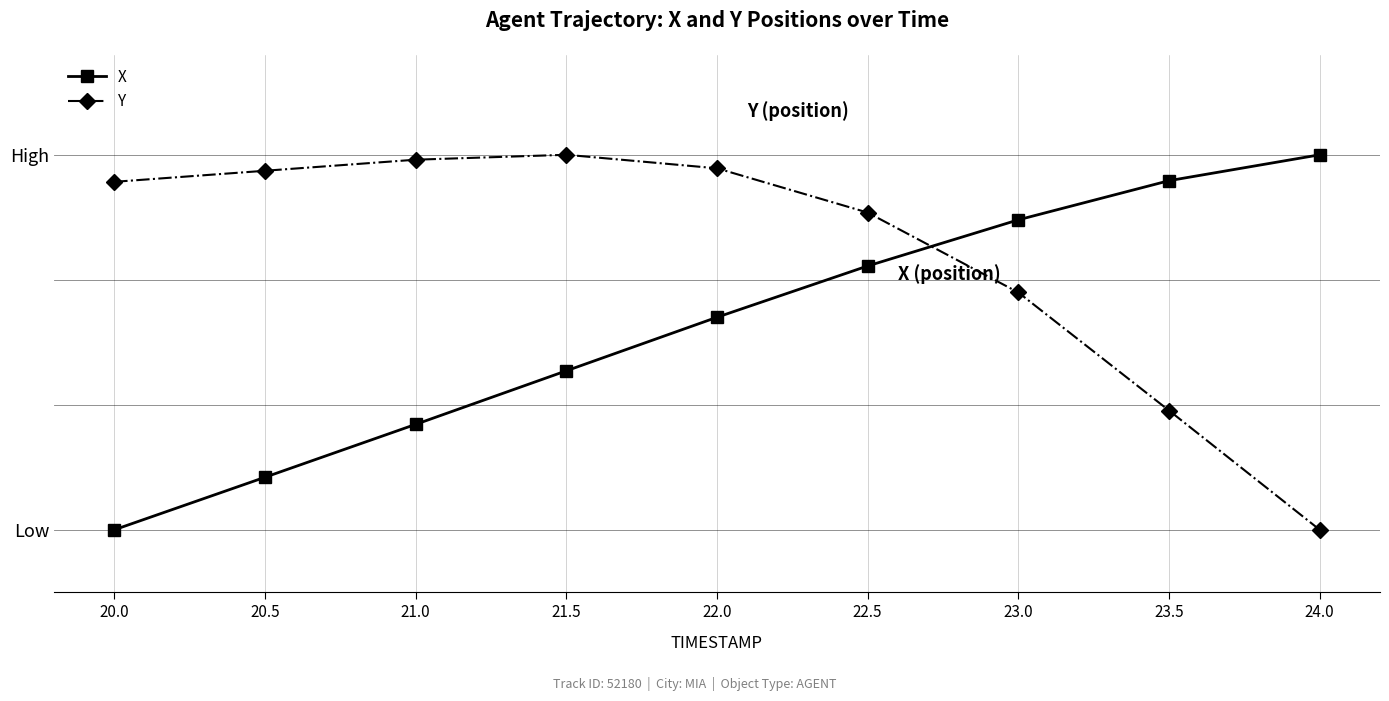

What are all the series names shown in the legend?

X, Y